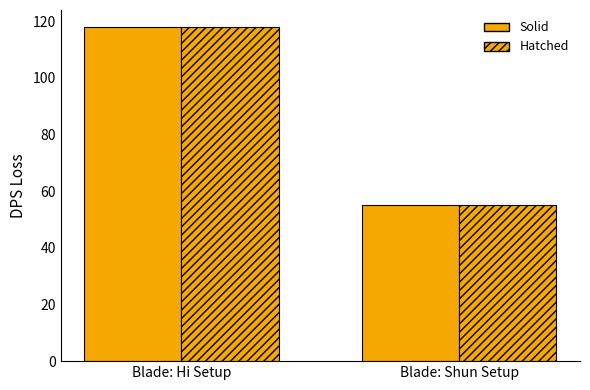

Count the number of data series in this chart.

2